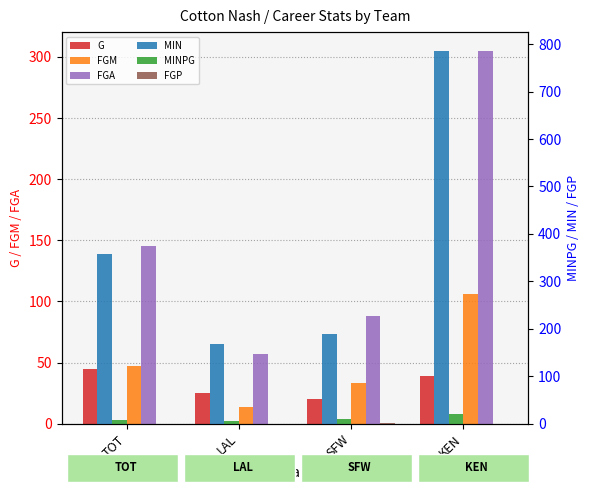

At how many categories does at least one series exceed 267?

2